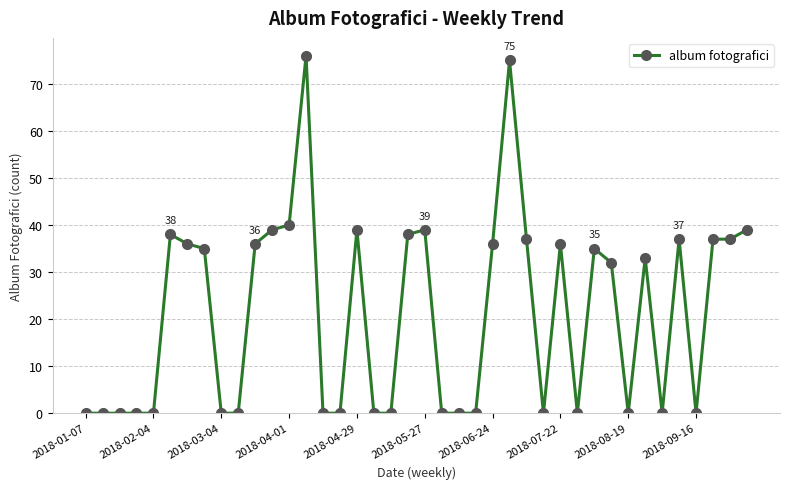

What is the difference between the maximum and minimum values?

76